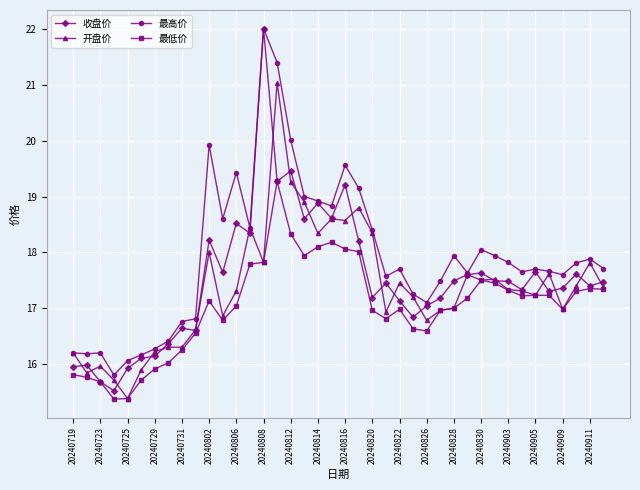

How many data points in 最高价 are less than 17?

10